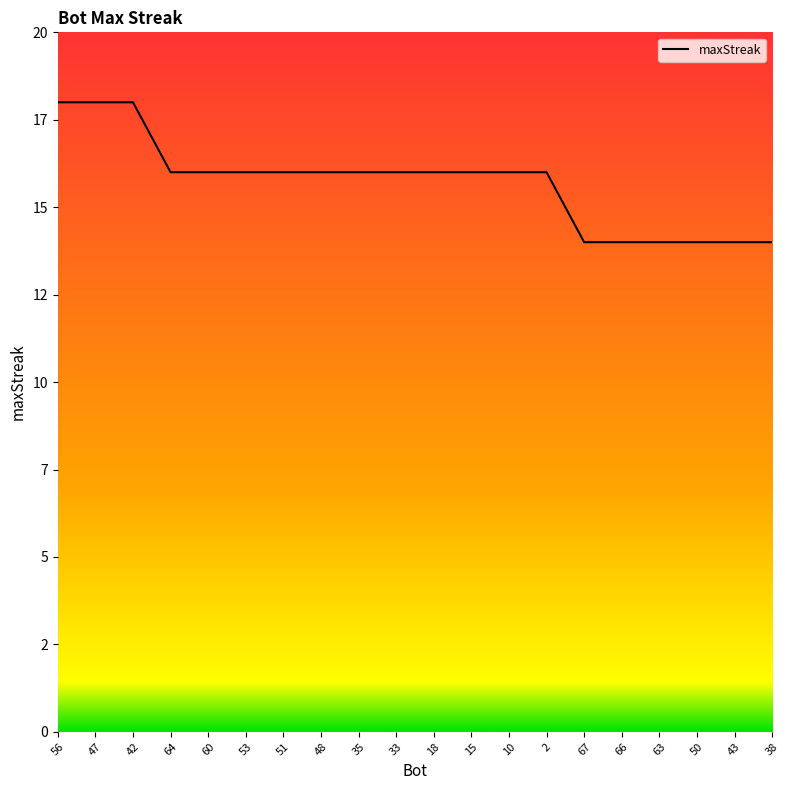

True or false: the data shows 26 at 48.

False